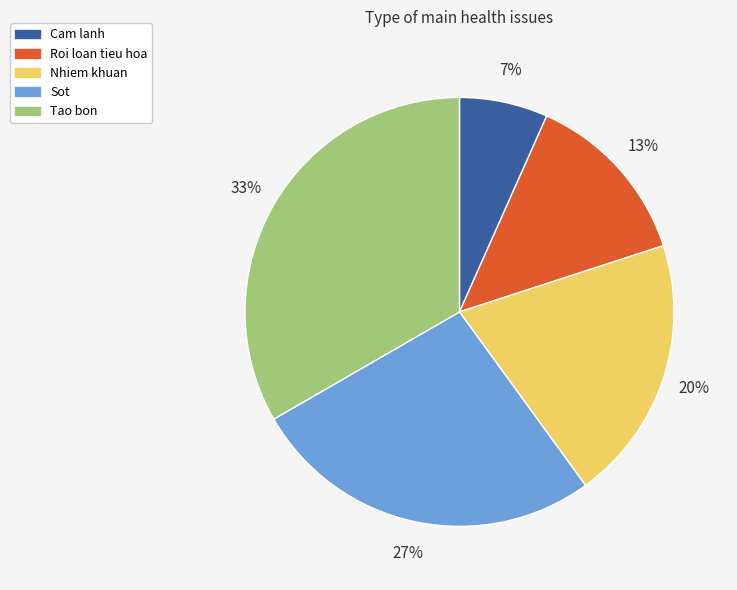

Combined, do Sot and Cam lanh account for over 50%?

No